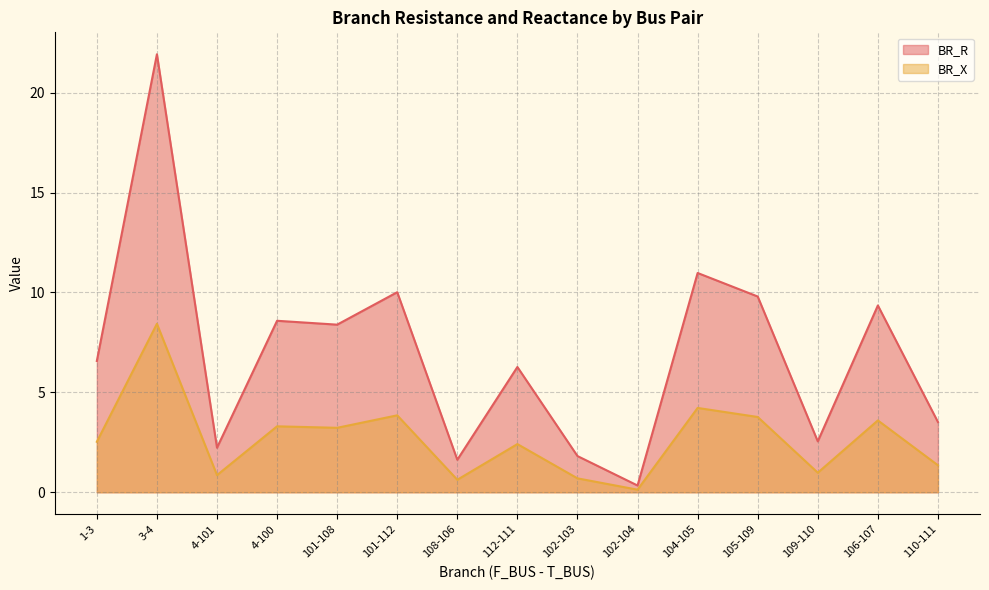

Rank the categories by BR_R value from lowest to highest.

102-104, 108-106, 102-103, 4-101, 109-110, 110-111, 112-111, 1-3, 101-108, 4-100, 106-107, 105-109, 101-112, 104-105, 3-4